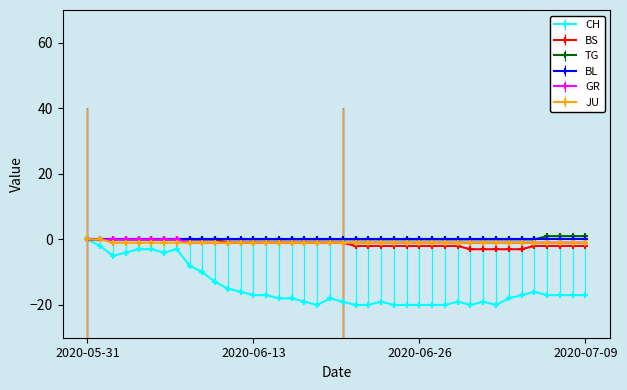

What is the smallest value displayed?

-20